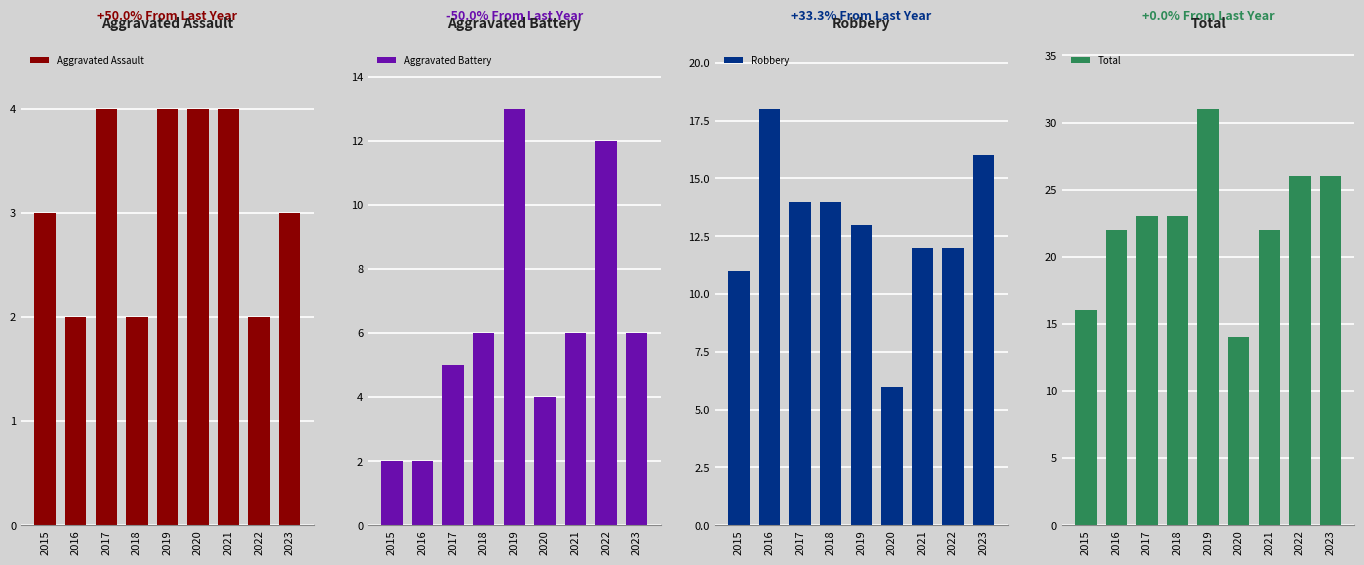

Rank the categories by Aggravated Assault value from lowest to highest.

2016, 2018, 2022, 2015, 2023, 2017, 2019, 2020, 2021